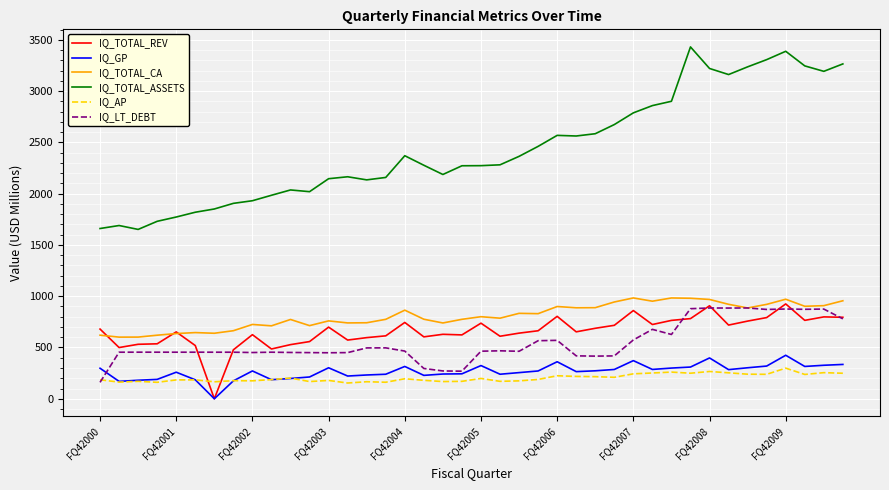

What is the minimum value for IQ_LT_DEBT?

160.2